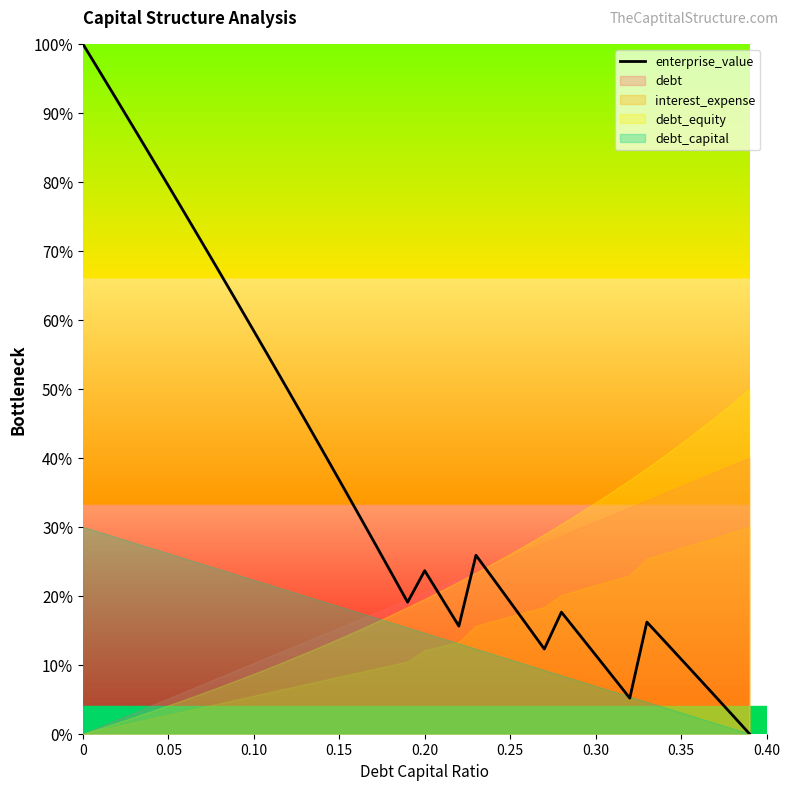

What is the difference between the second highest and minimum values?

95.9